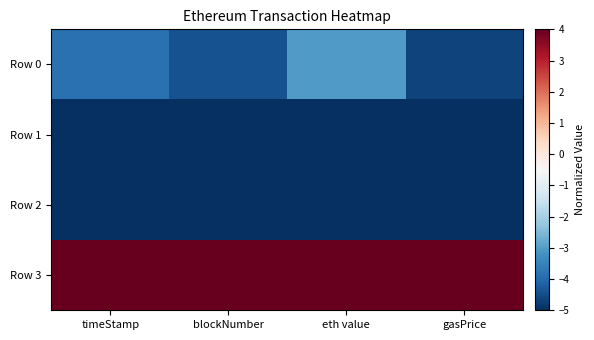

What is the total value across all series at blockNumber?

-10.4